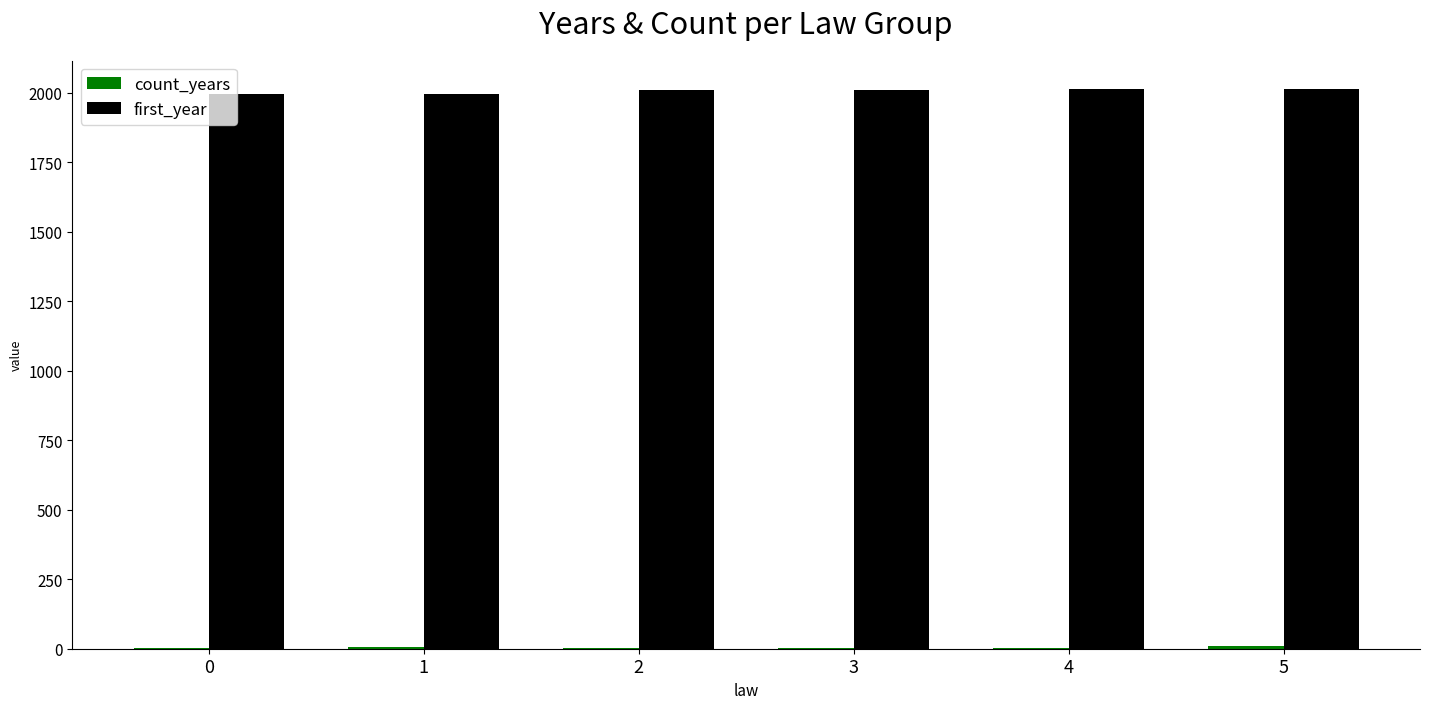

What is the greatest value displayed?

2014